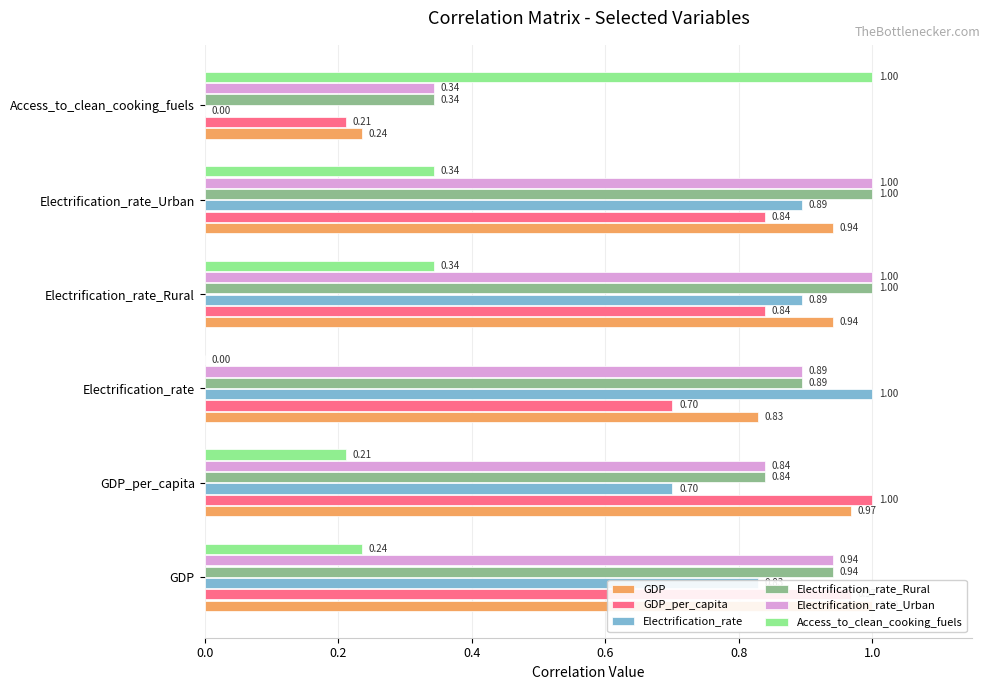

What is the total value across all series at Access_to_clean_cooking_fuels?

2.1